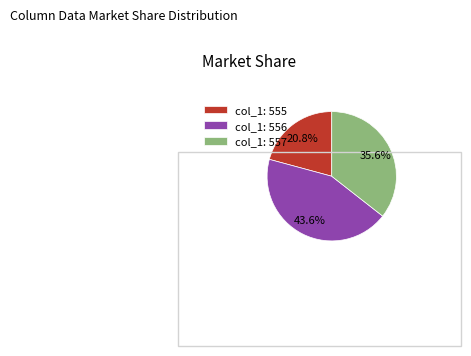

What is the ratio of the value at col_1: 556 to the value at col_1: 557?

1.2